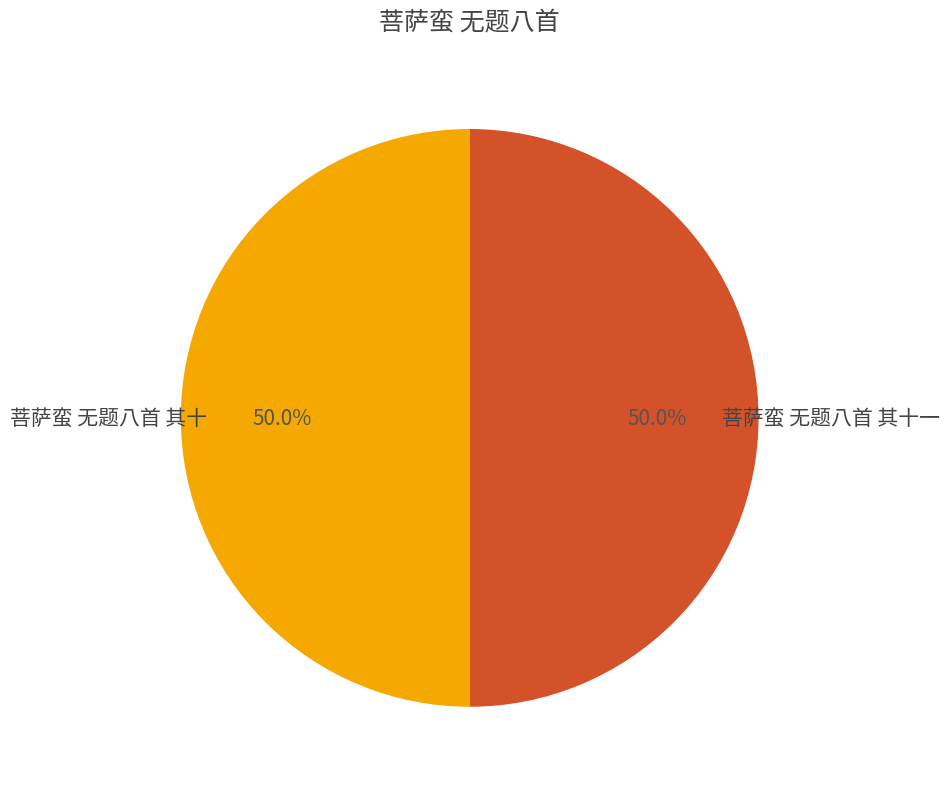

What is the largest slice in the pie chart?

菩萨蛮 无题八首 其十一